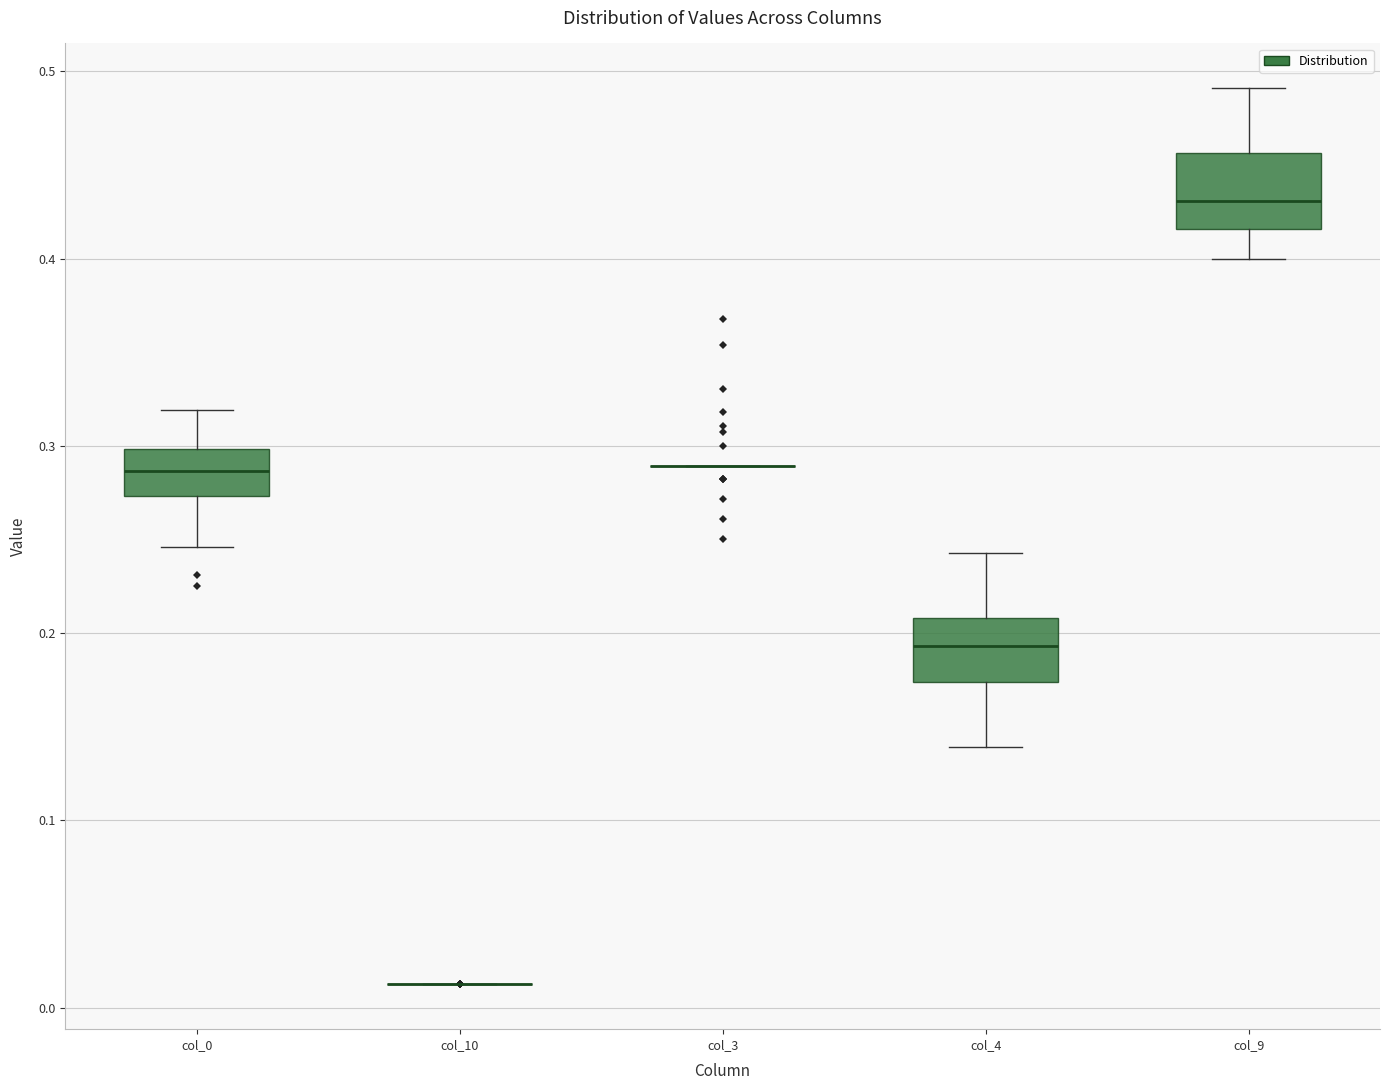

Where does the median line of the box for col_4 sit on the y-axis? The values are not printed on the chart, so give them approximately, as read against the axis.

0.19